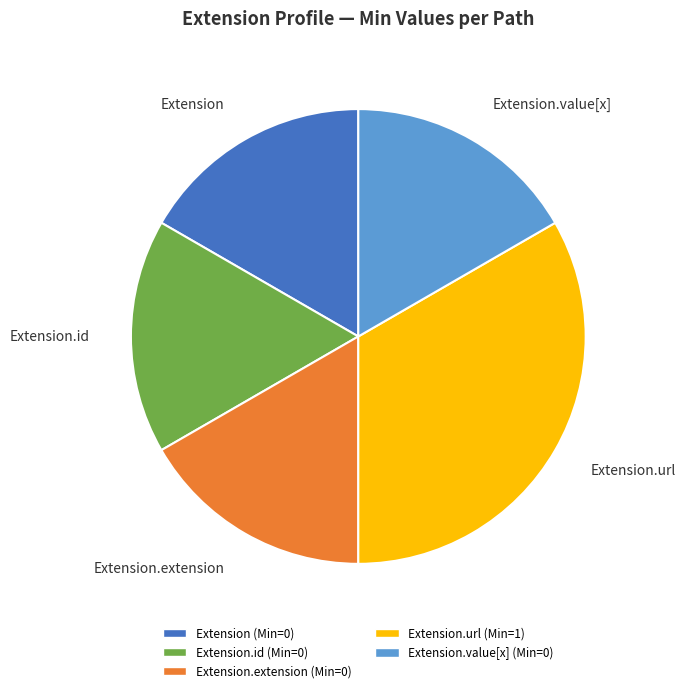

Count the number of slices in the pie.

5